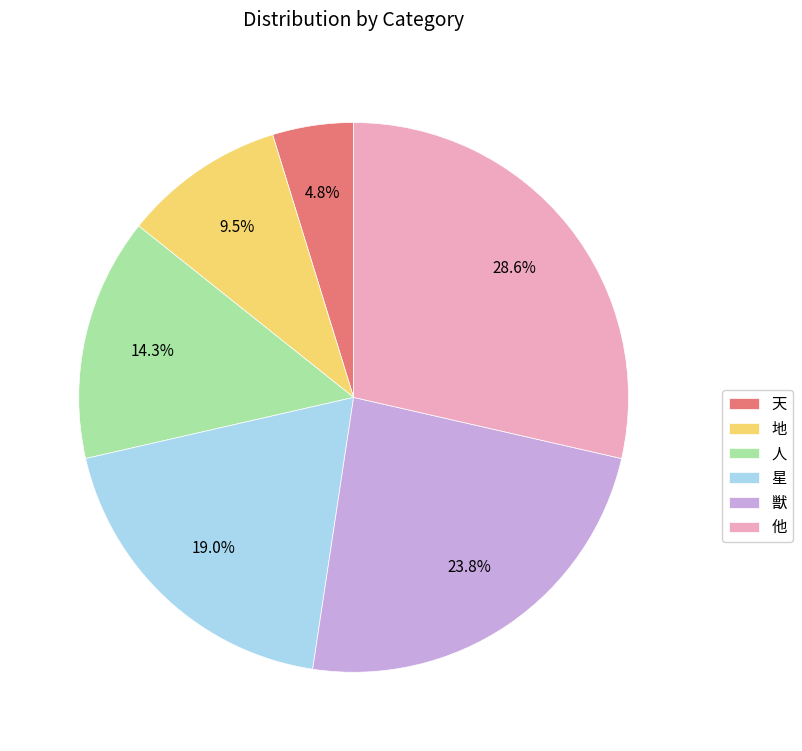

What is the ratio of the value at 他 to the value at 人?

2.0